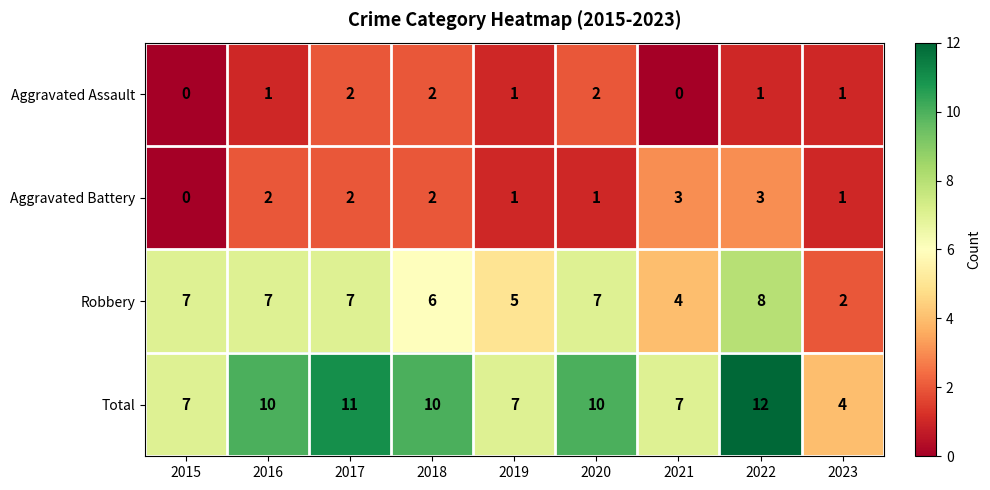

Which series has the largest total across all categories?

Total